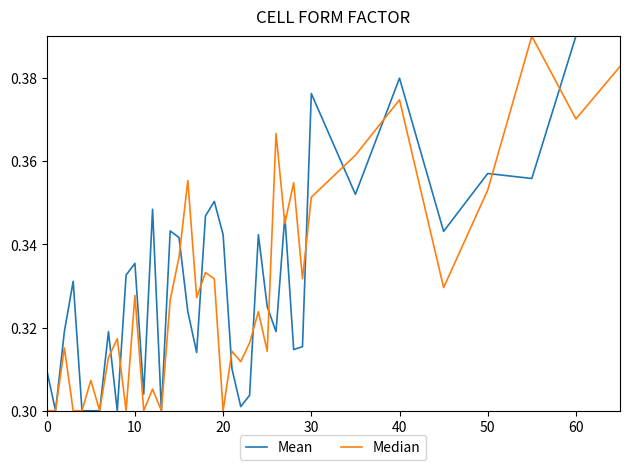

Rank the series at 40 from highest to lowest value.

Mean, Median